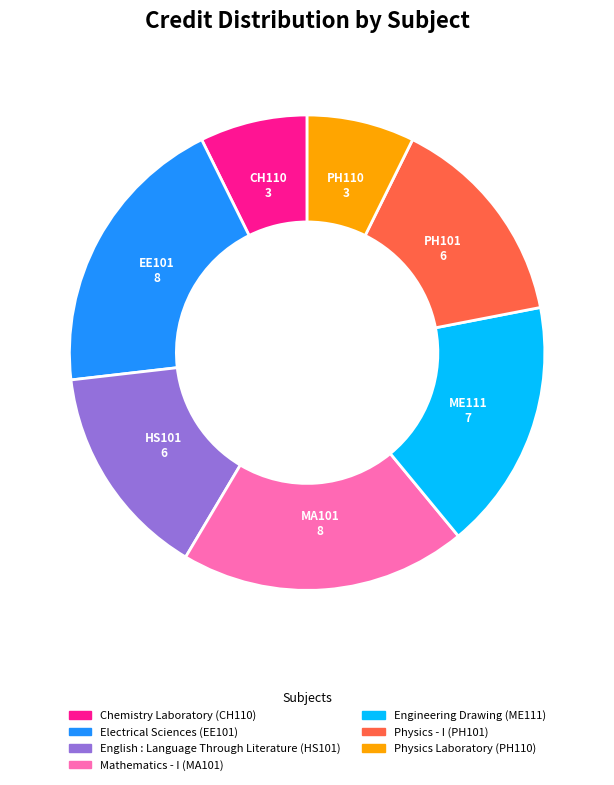

Does Mathematics - I account for over 50% of the chart?

No